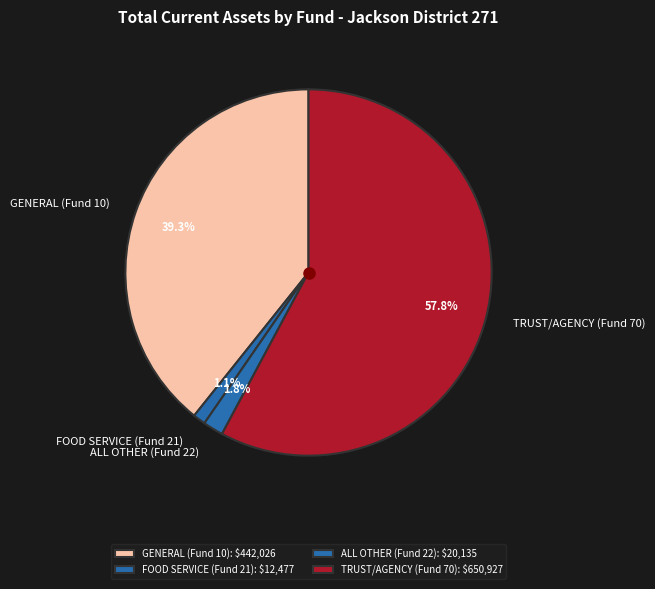

How many segments does this pie chart have?

4